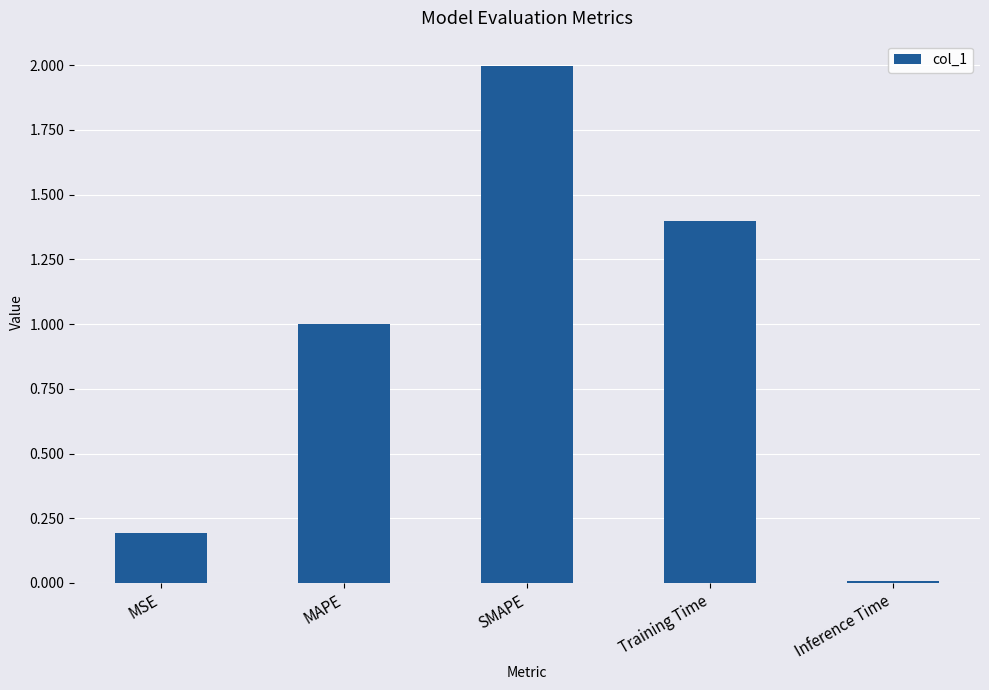

Which has a higher value, SMAPE or Inference Time?

SMAPE